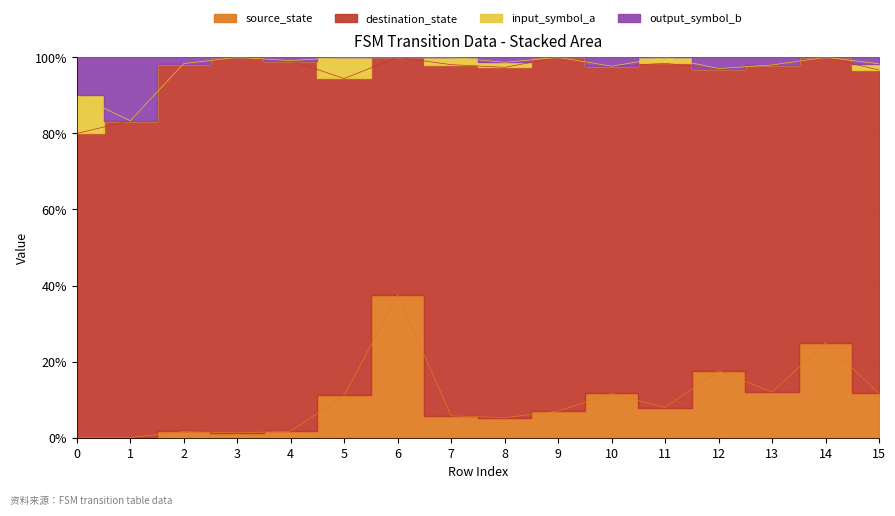

What is the maximum value for output_symbol_b?

1